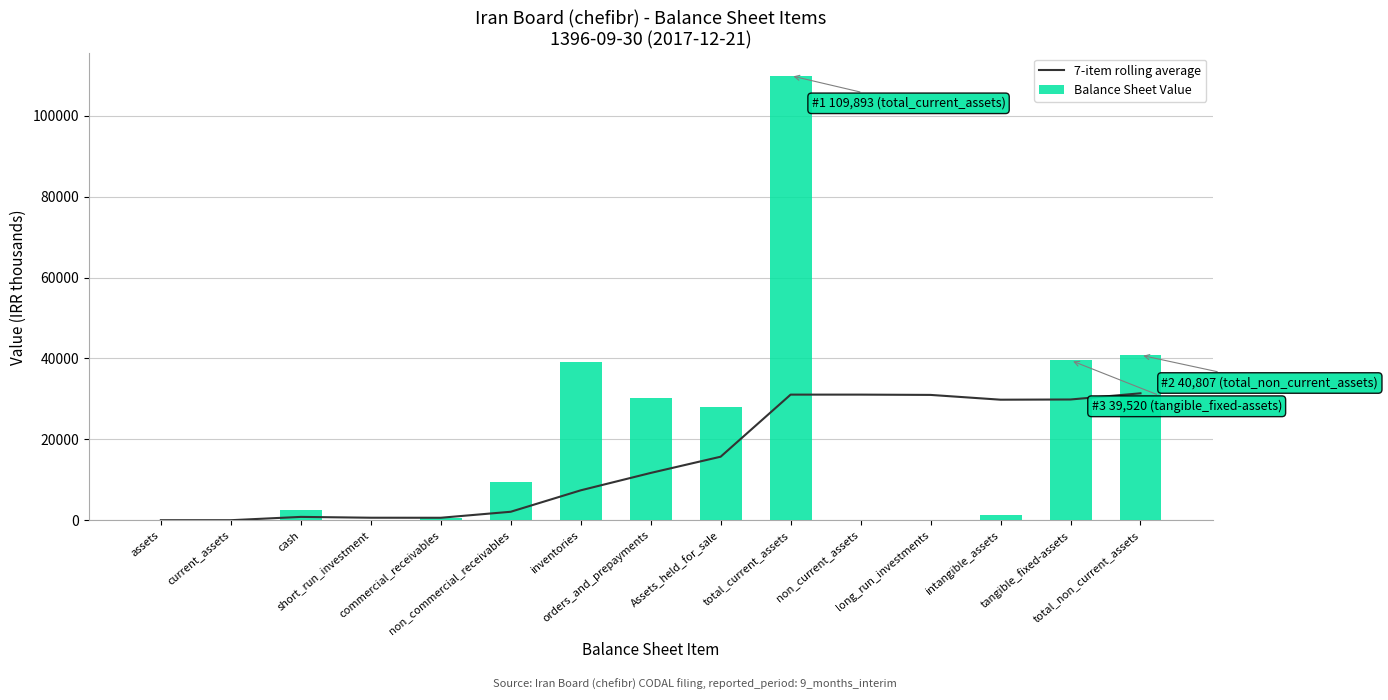

What is the difference between the second highest and second lowest values in the Balance Sheet Value series?

40807.0